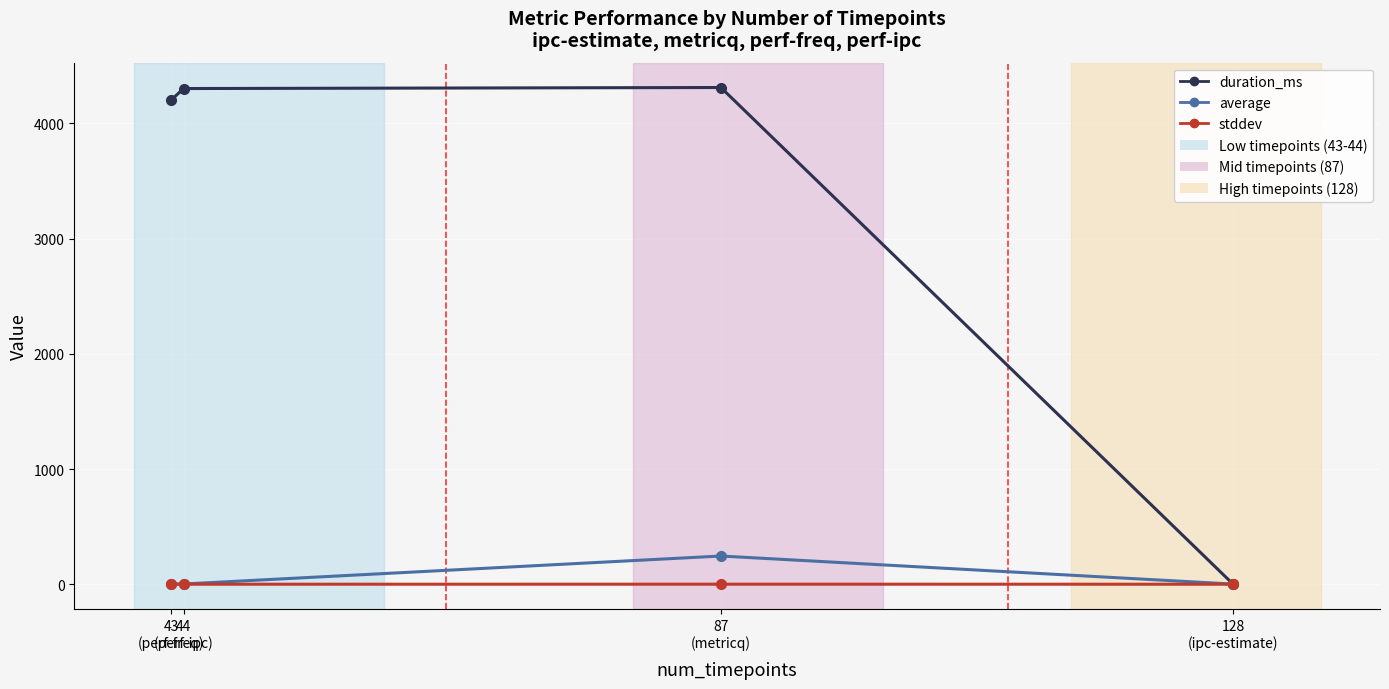

At how many categories does at least one series exceed 3341?

3